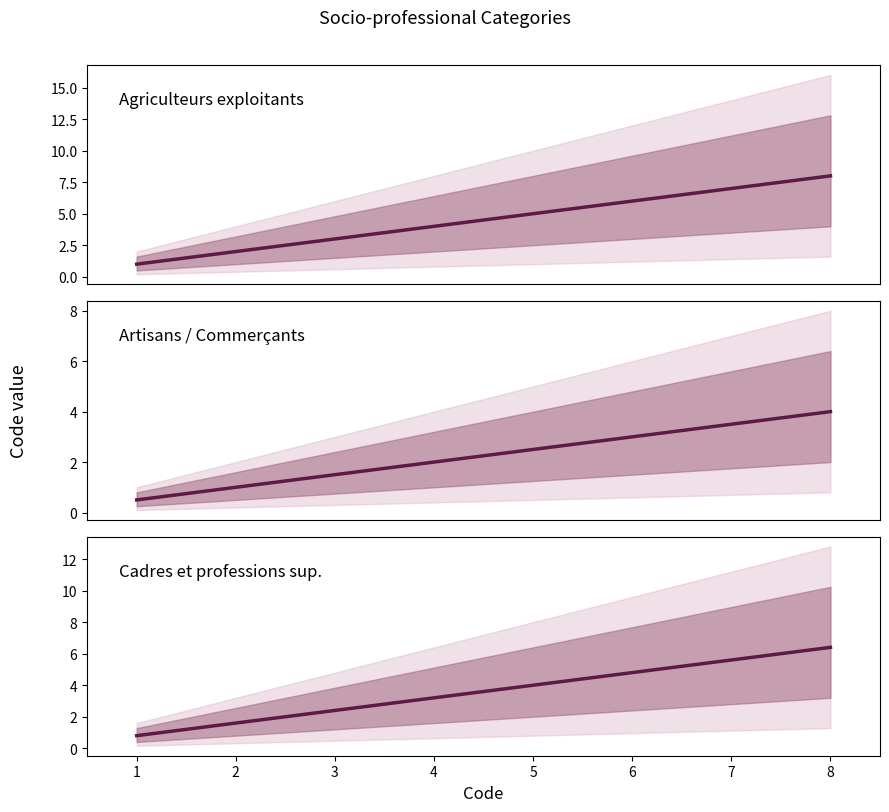

At which label does Agriculteurs exploitants first exceed 5?

6